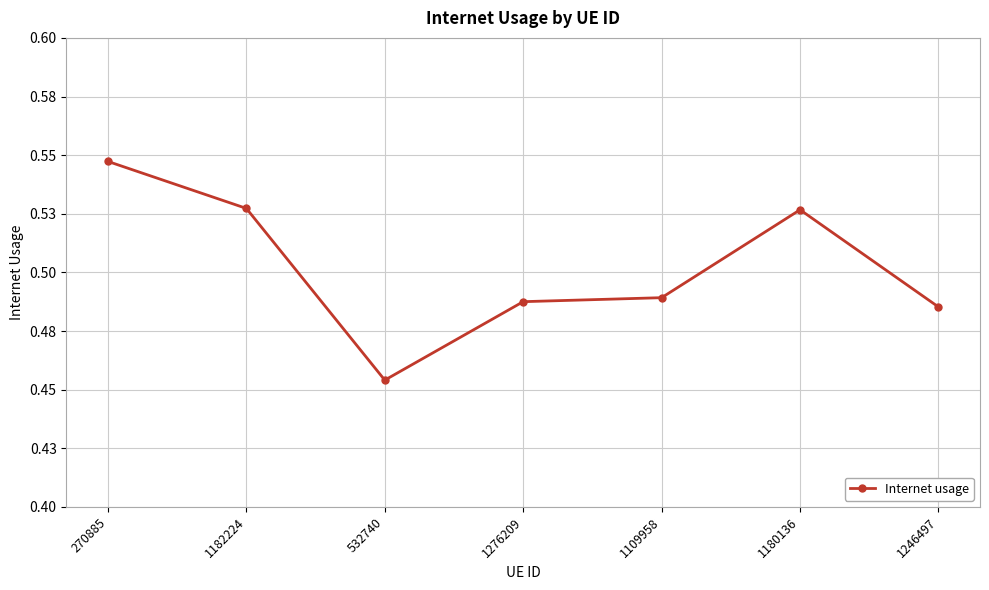

Does the chart have visible grid lines?

Yes